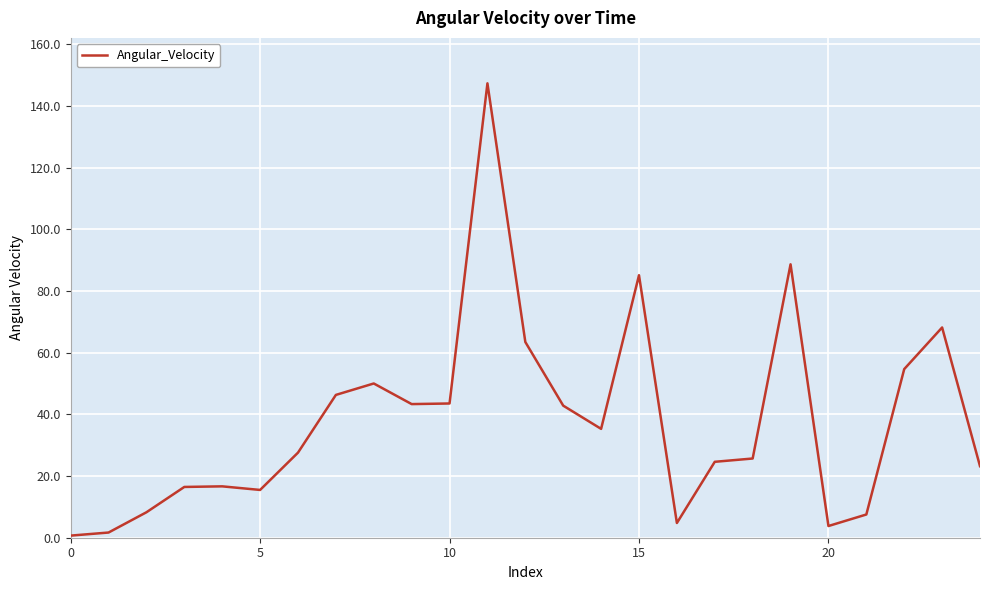

Count the number of data series in this chart.

1